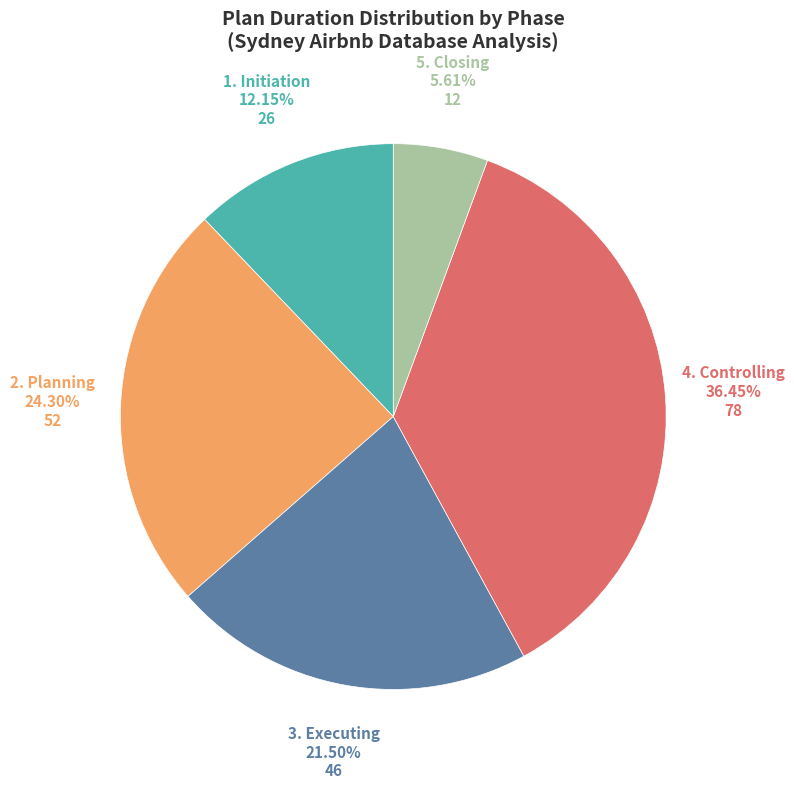

Does any single category account for the majority?

No